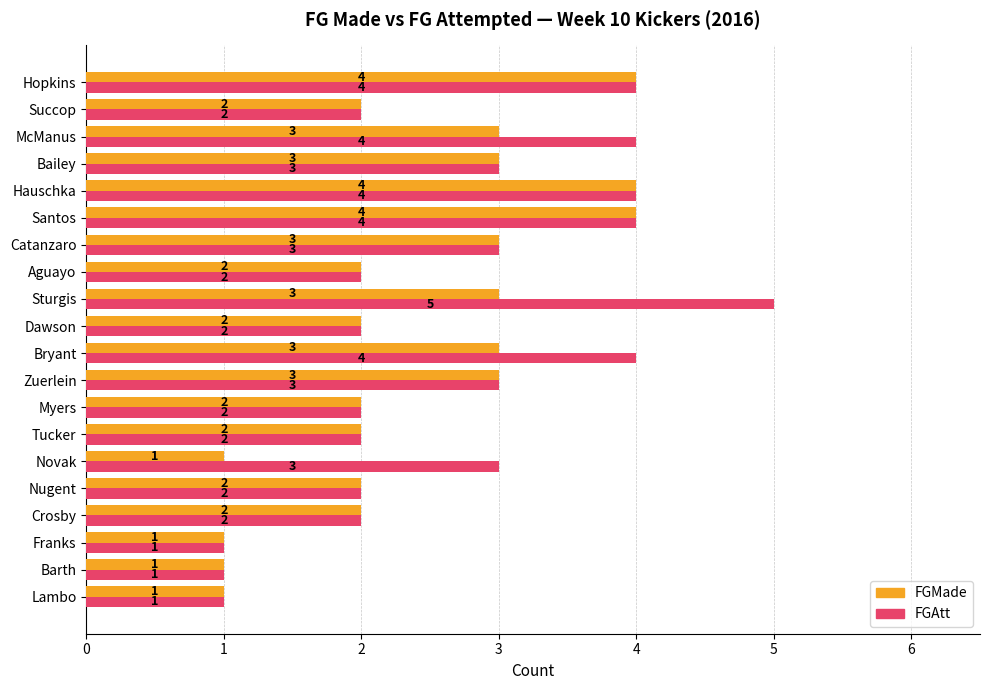

Which category has the highest value in the FGAtt series?

Sturgis